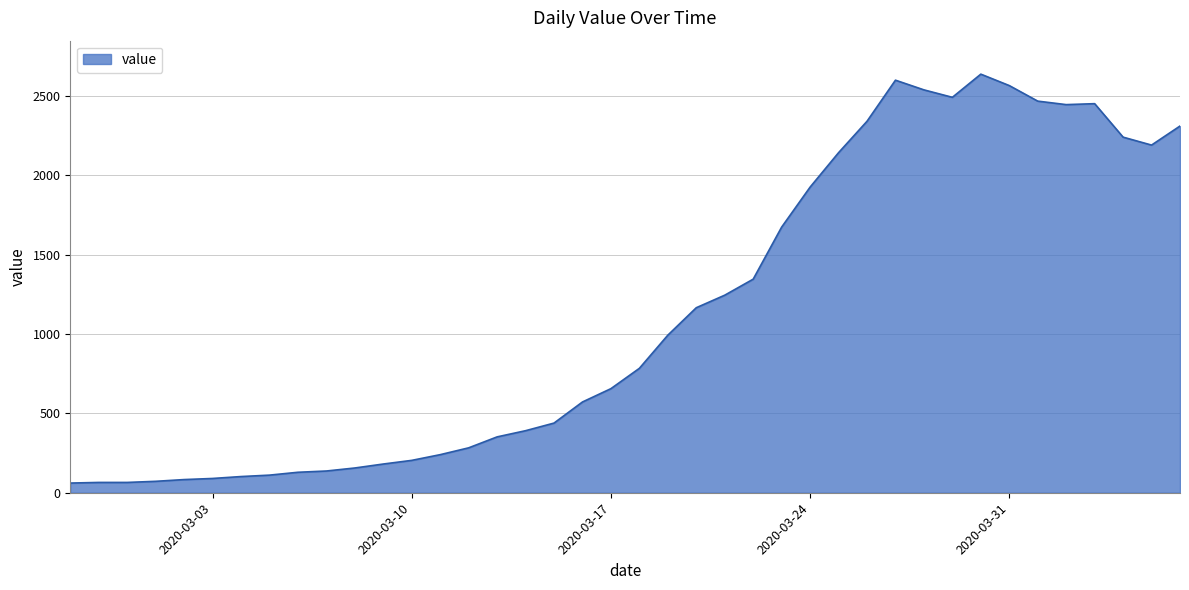

What is the smallest value displayed?

61